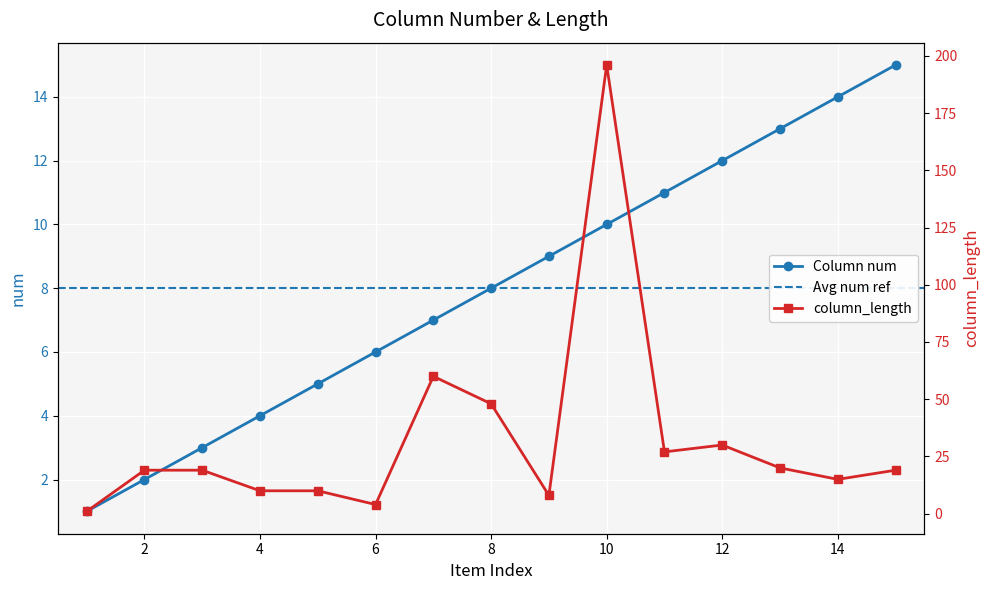

Where does the num series first go above 8?

9